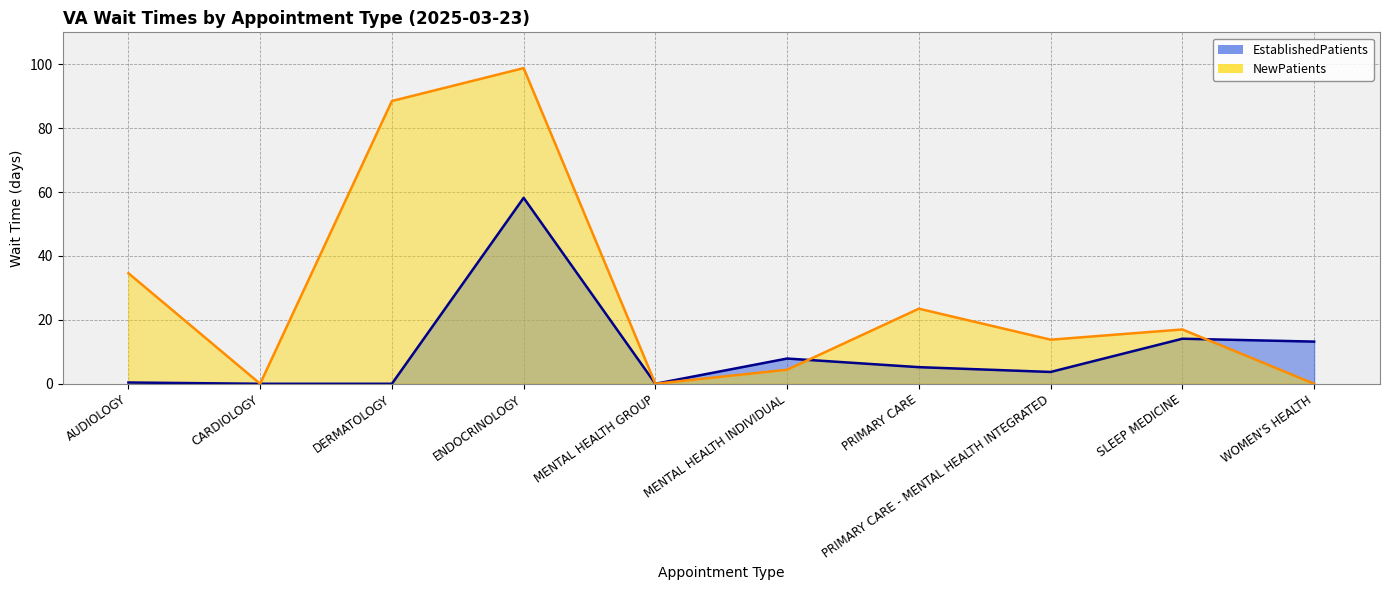

How many data points in EstablishedPatients are above 5?

5